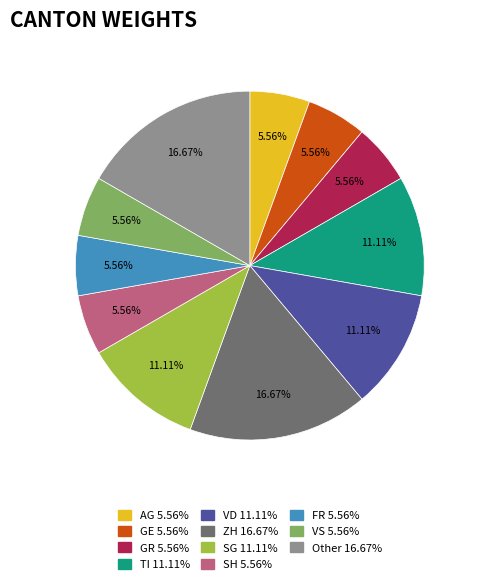

Is there any slice that represents more than half of the pie?

No